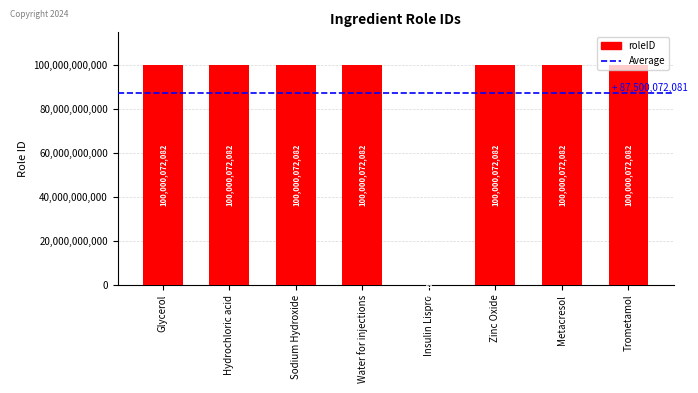

Are the bars horizontal?

No